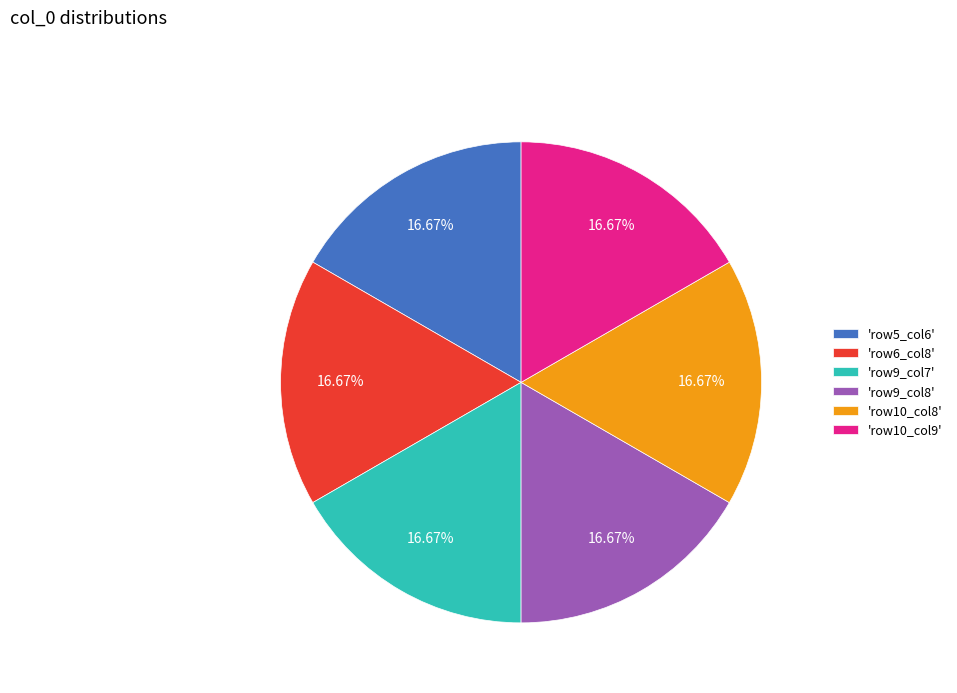

What is the ratio of the value at 'row6_col8' to the value at 'row10_col8'?

1.0